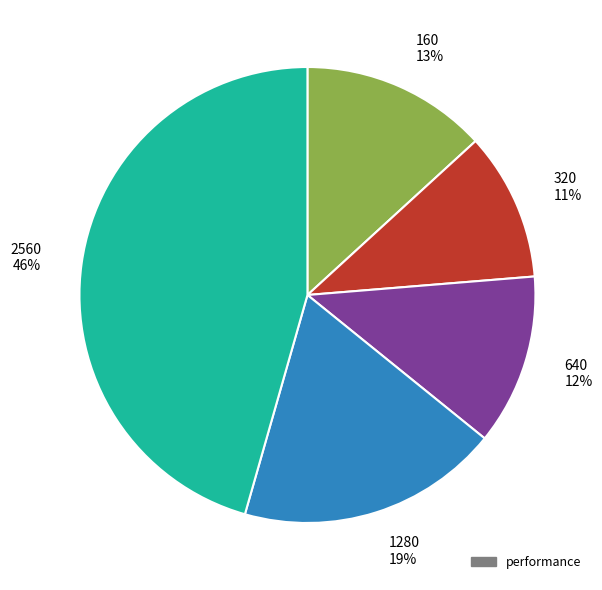

Does any single category account for the majority?

No